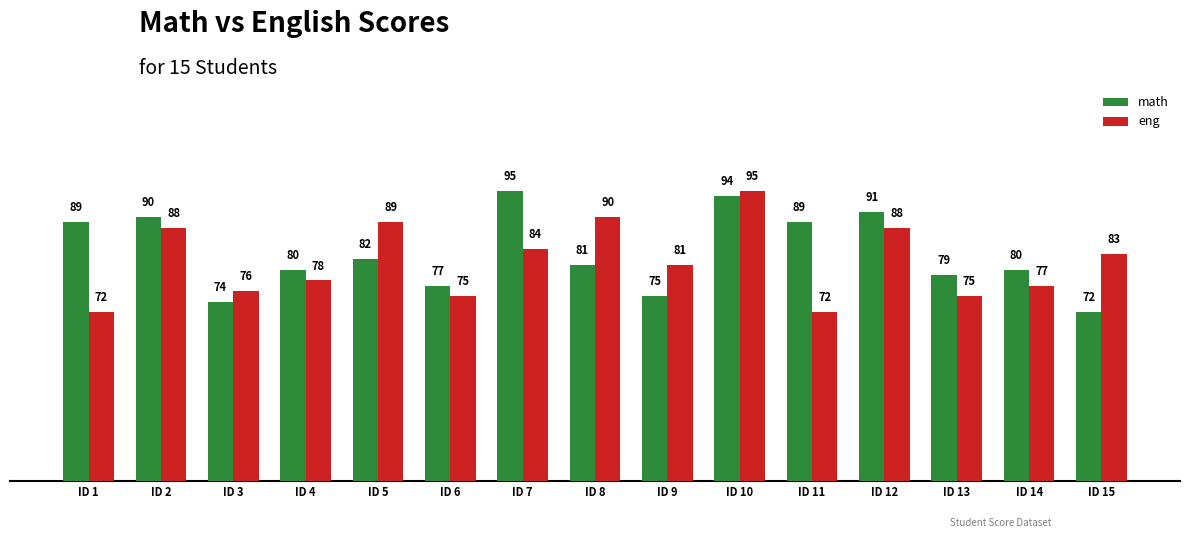

Is it true that math equals 31 at ID 10?

False